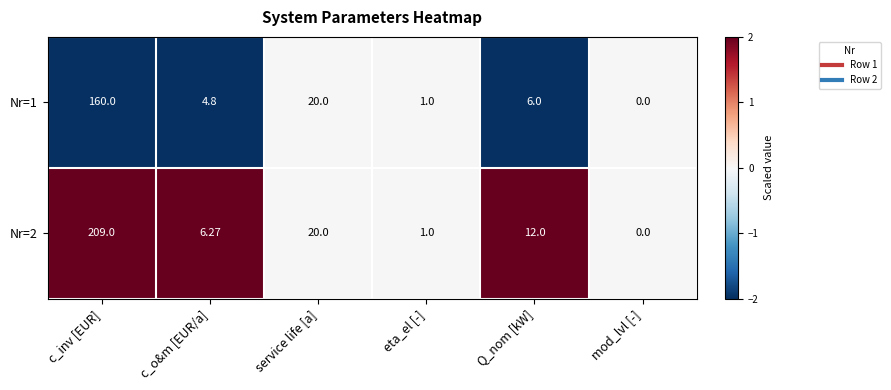

List the labels in order of Nr=2 value, largest first.

c_inv [EUR], service life [a], Q_nom [kW], c_o&m [EUR/a], eta_el [-], mod_lvl [-]